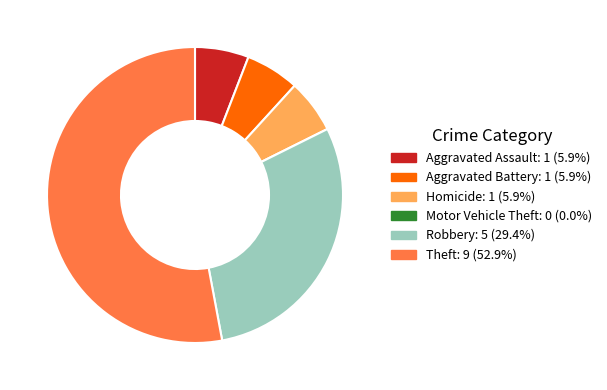

Which slice is the largest?

Theft